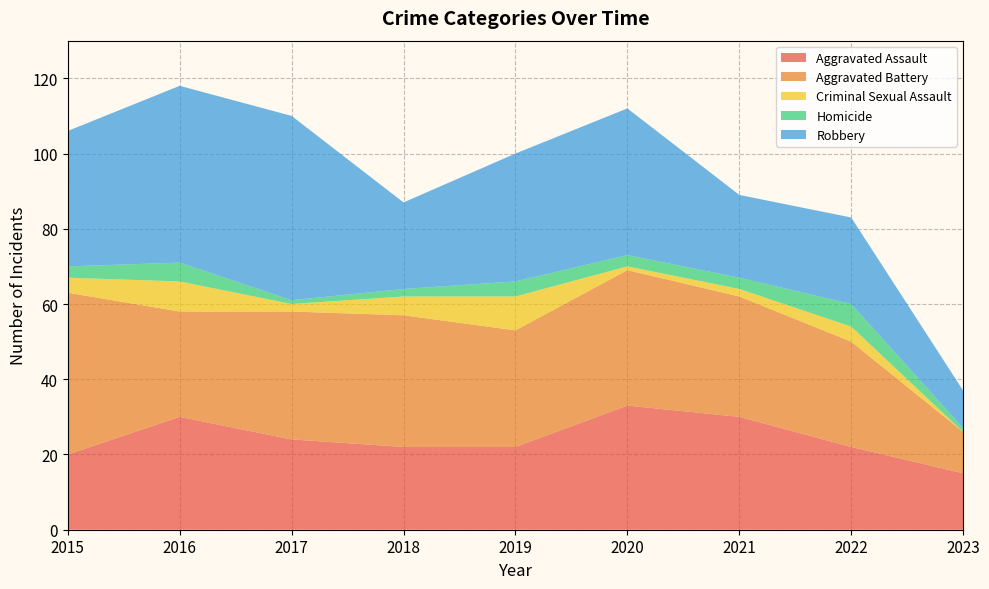

What is the minimum value for Robbery?

10